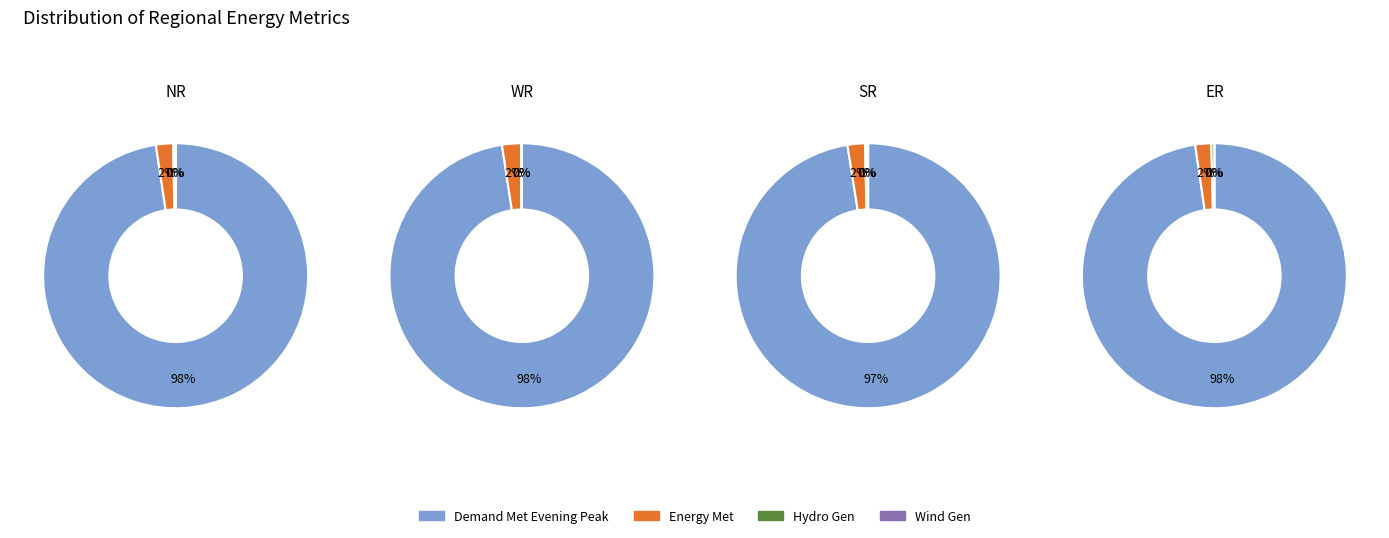

Which category has the biggest portion of the pie?

Demand Met Evening Peak